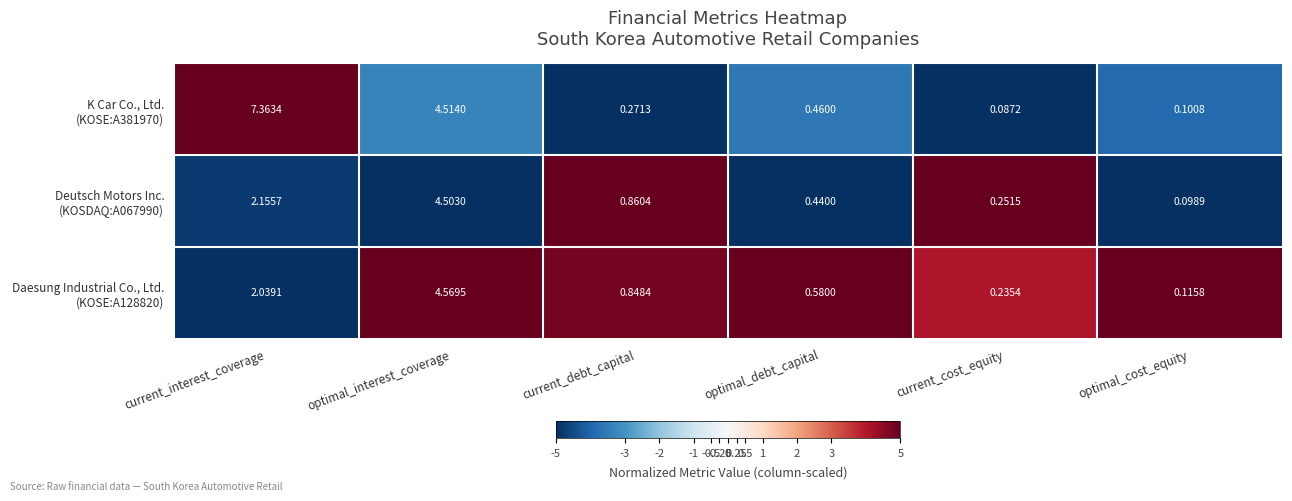

At which category does the chart reach its minimum across all series?

current_cost_equity